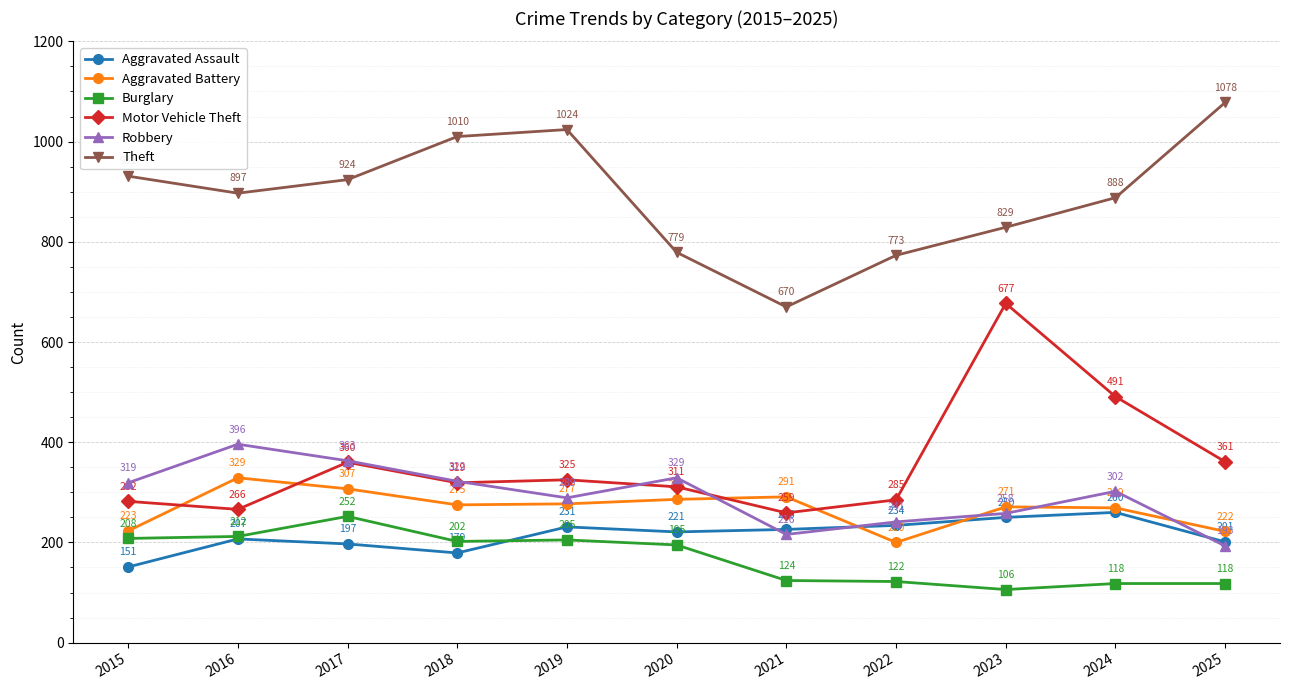

At which category is the sum across all series the highest?

2017